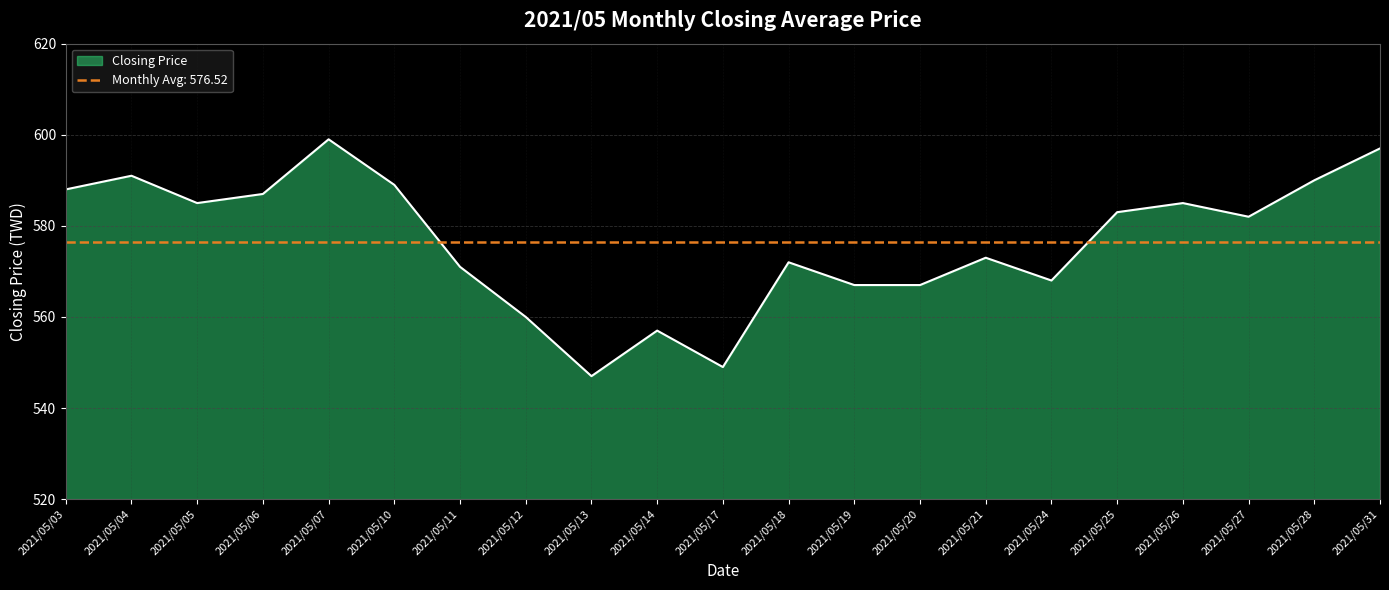

List the labels in order of value, smallest first.

2021/05/13, 2021/05/17, 2021/05/14, 2021/05/12, 2021/05/19, 2021/05/20, 2021/05/24, 2021/05/11, 2021/05/18, 2021/05/21, 2021/05/27, 2021/05/25, 2021/05/05, 2021/05/26, 2021/05/06, 2021/05/03, 2021/05/10, 2021/05/28, 2021/05/04, 2021/05/31, 2021/05/07